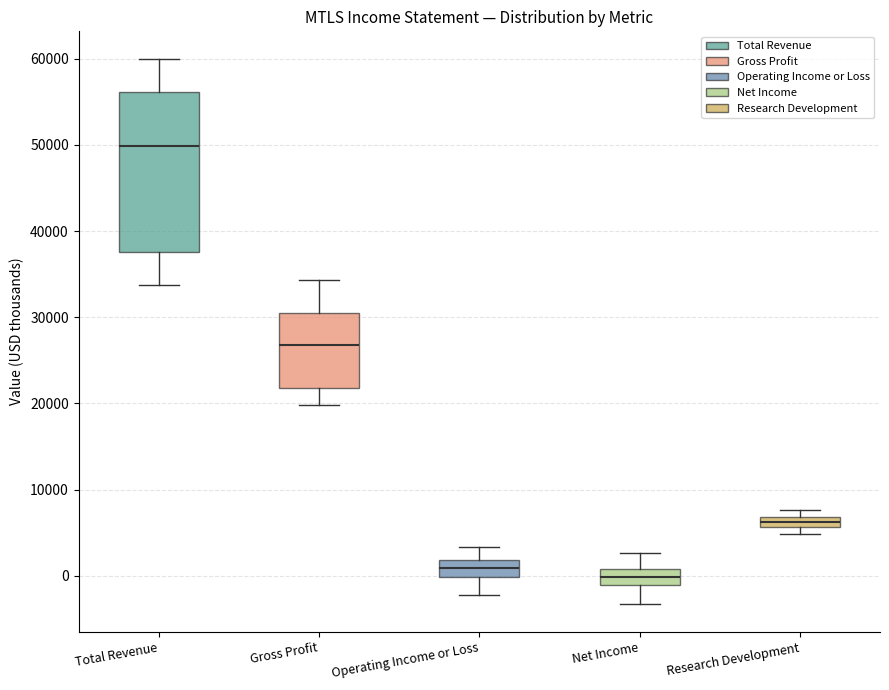

Where is the lower edge of the box for Operating Income or Loss on the y-axis? The values are not printed on the chart, so give them approximately, as read against the axis.

0